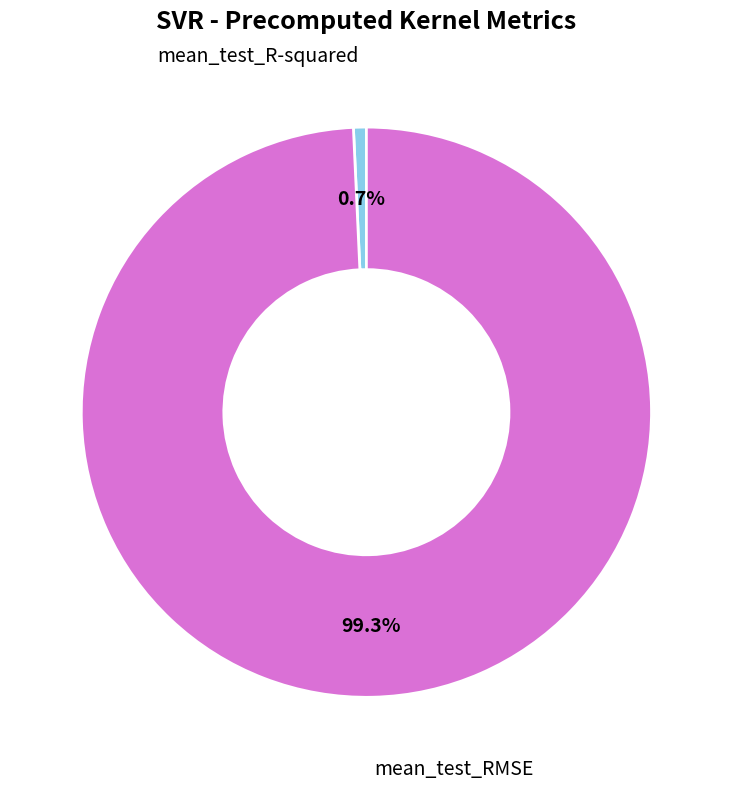

To the nearest percent, what percentage of the pie is mean_test_RMSE?

99%